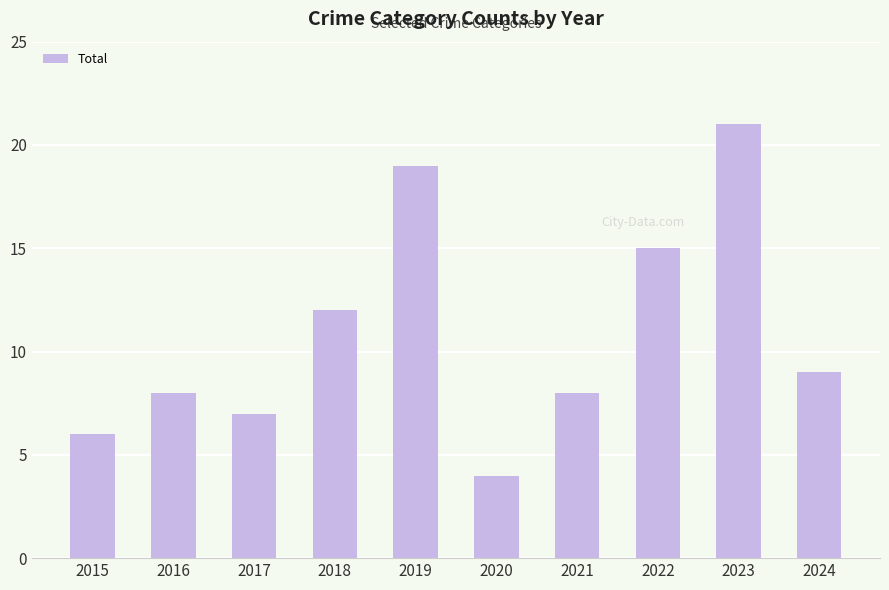

Are the bars grouped side by side (vs. stacked)?

No